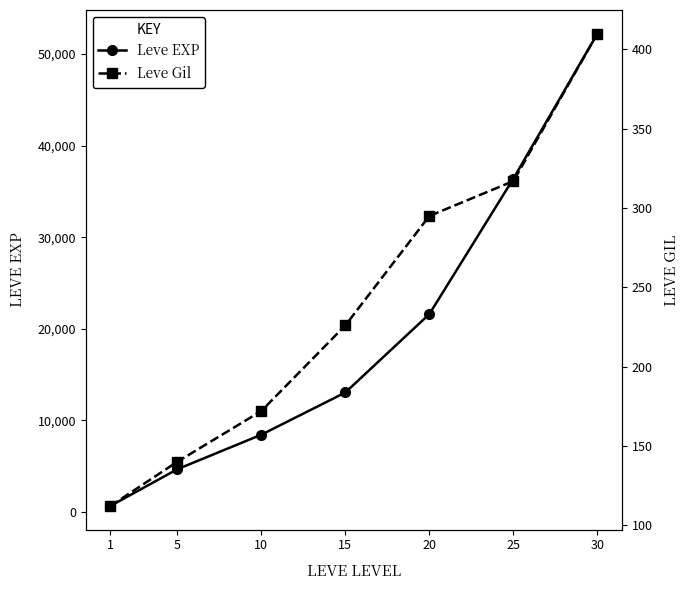

Reading right to left, list all the values displayed in this chart.

Leve EXP: 30=52220	25=36390	20=21600	15=13040	10=8430	5=4660	1=630
Leve Gil: 30=410	25=317	20=295	15=226	10=172	5=140	1=112